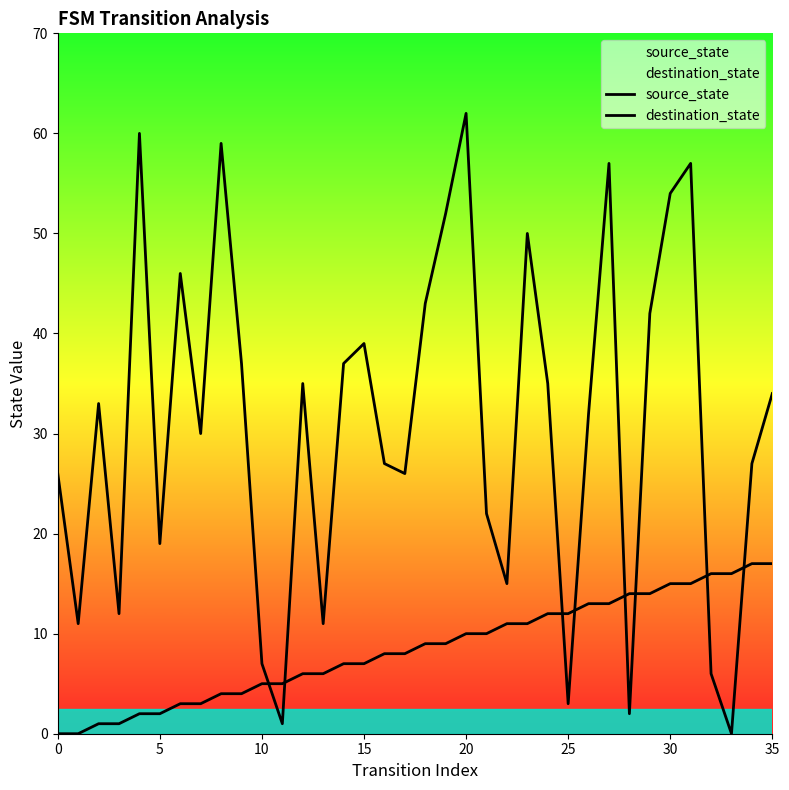

True or false: source_state has more than 2 interior local peaks.

False